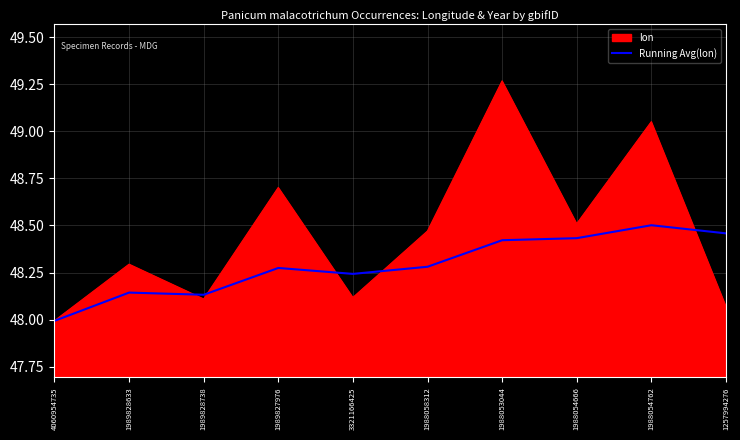

At which label does Running Avg(lon) reach its peak?

1988054762